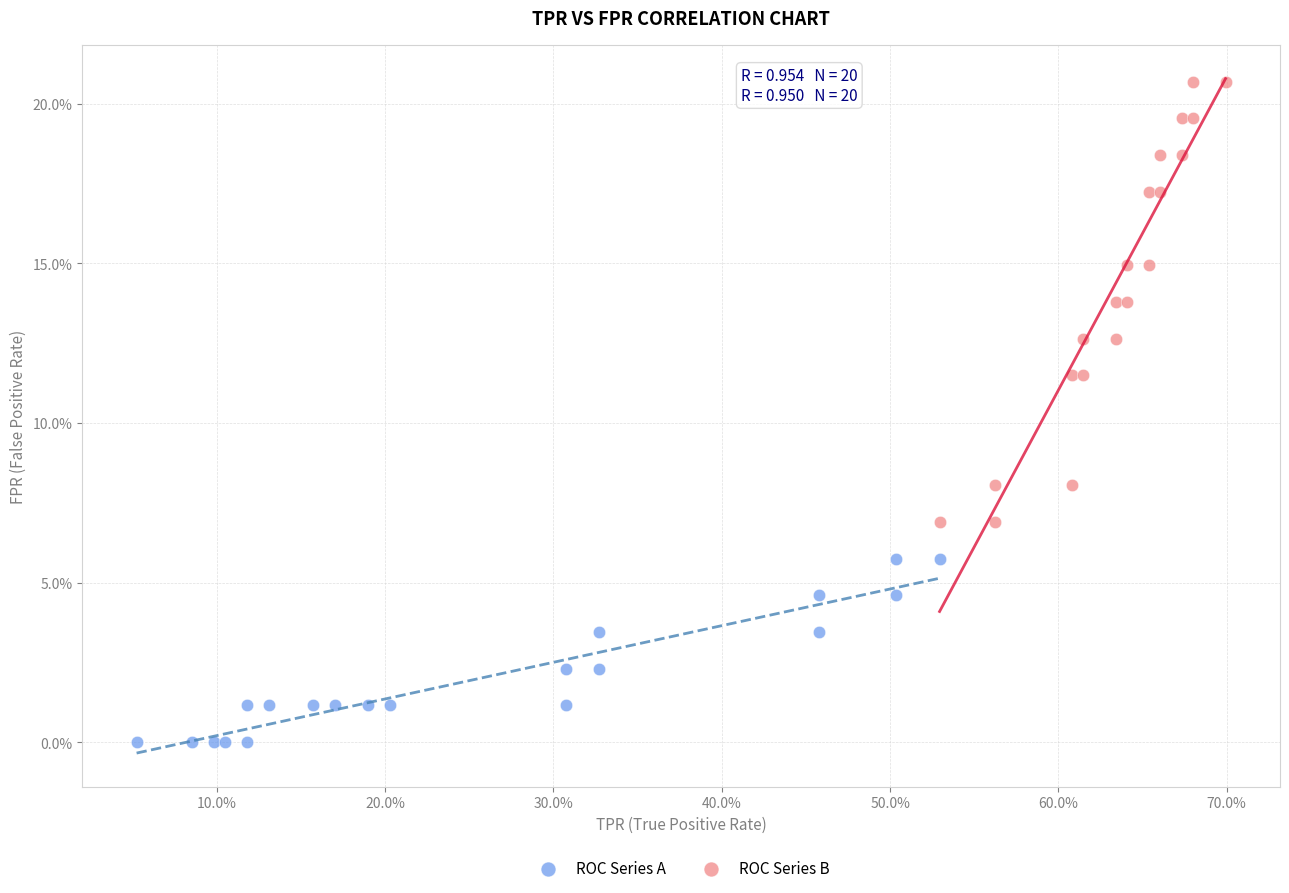

What are all the series names shown in the legend?

ROC Series A, ROC Series B